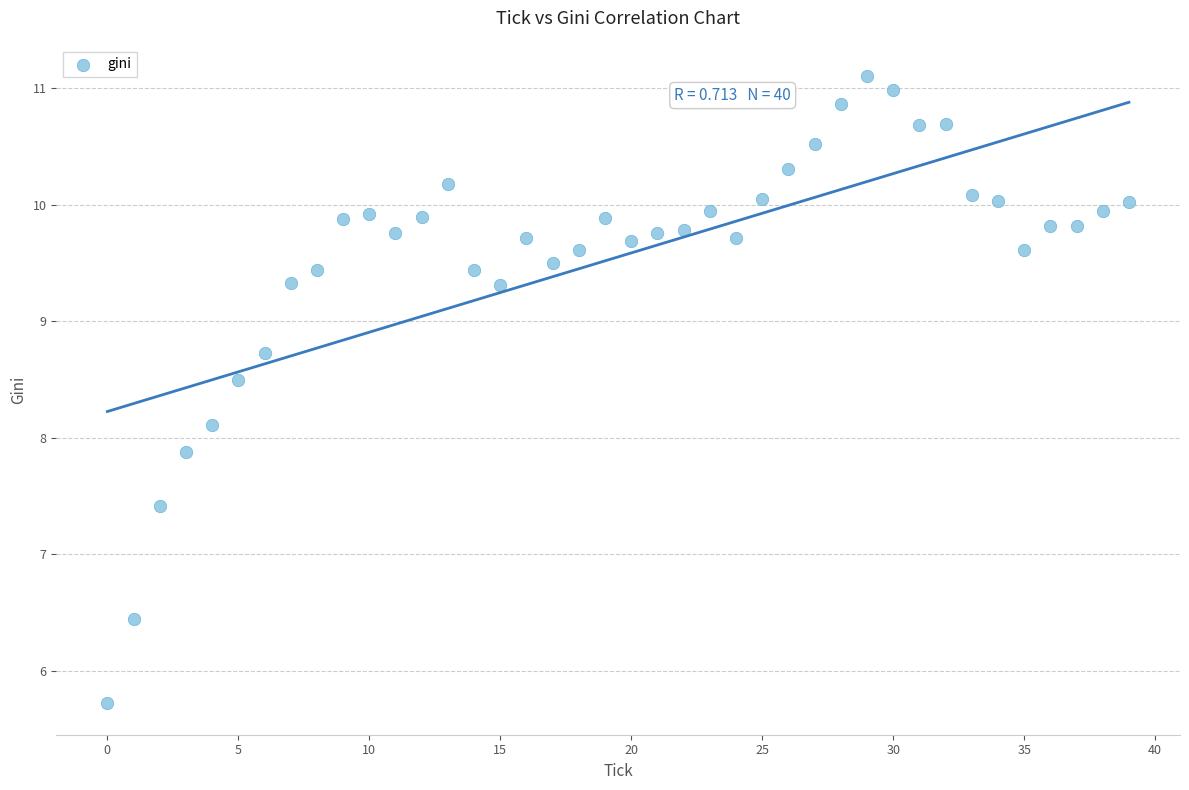

What is the range of Y values (max minus min)?

5.4